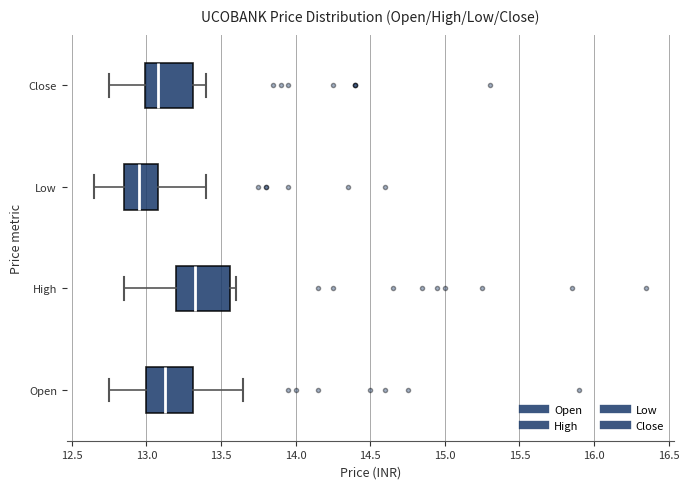

Which box has the furthest to the left median line?

Low